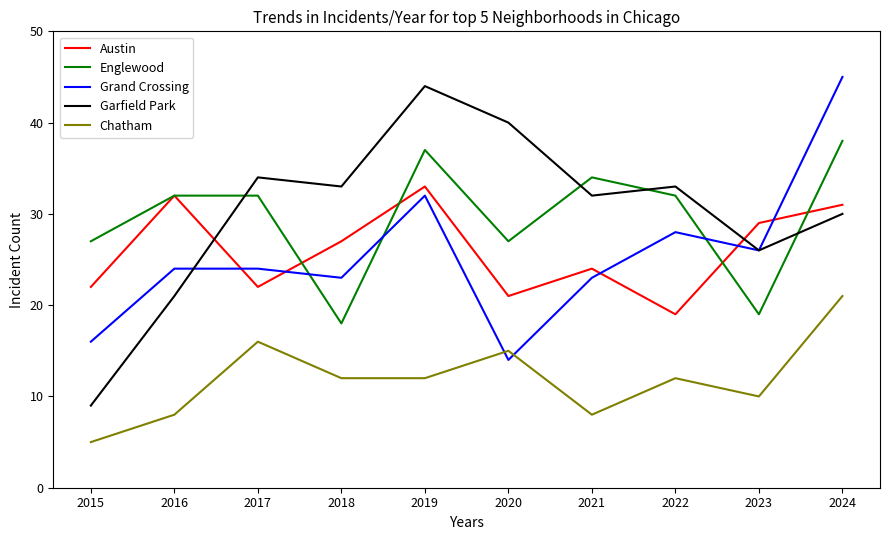

What is the approximate value of Garfield Park at 2023?

26